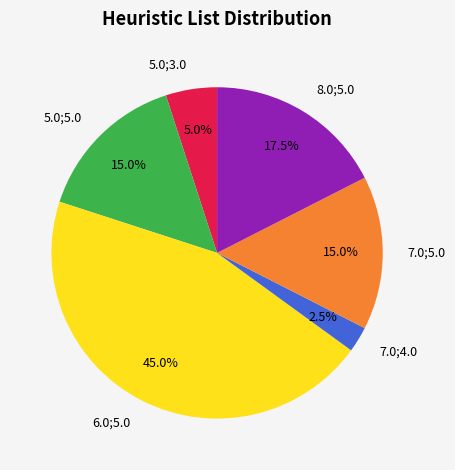

What is the largest slice in the pie chart?

6.0;5.0